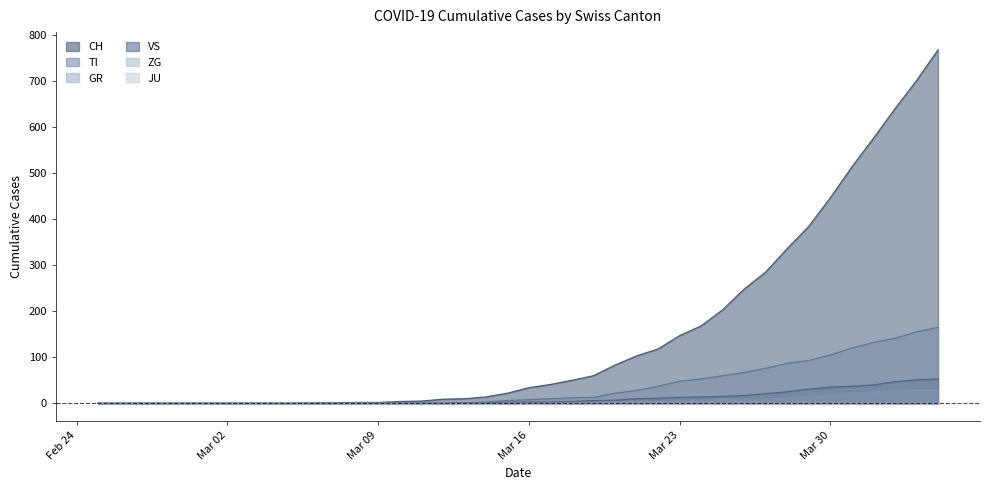

How many positive values does the TI series have?

26